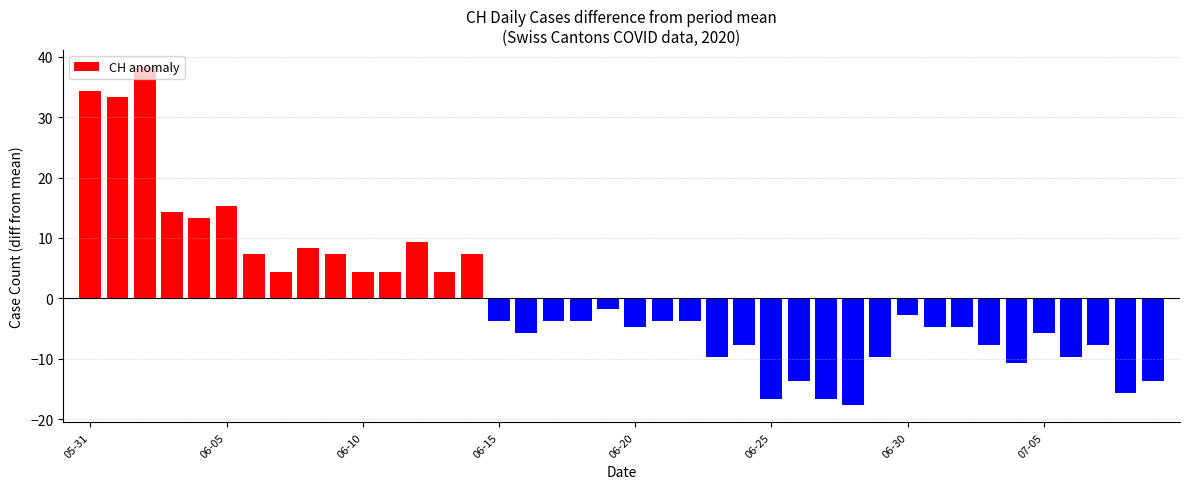

What is the value of the 33rd bar from the left?

-4.7